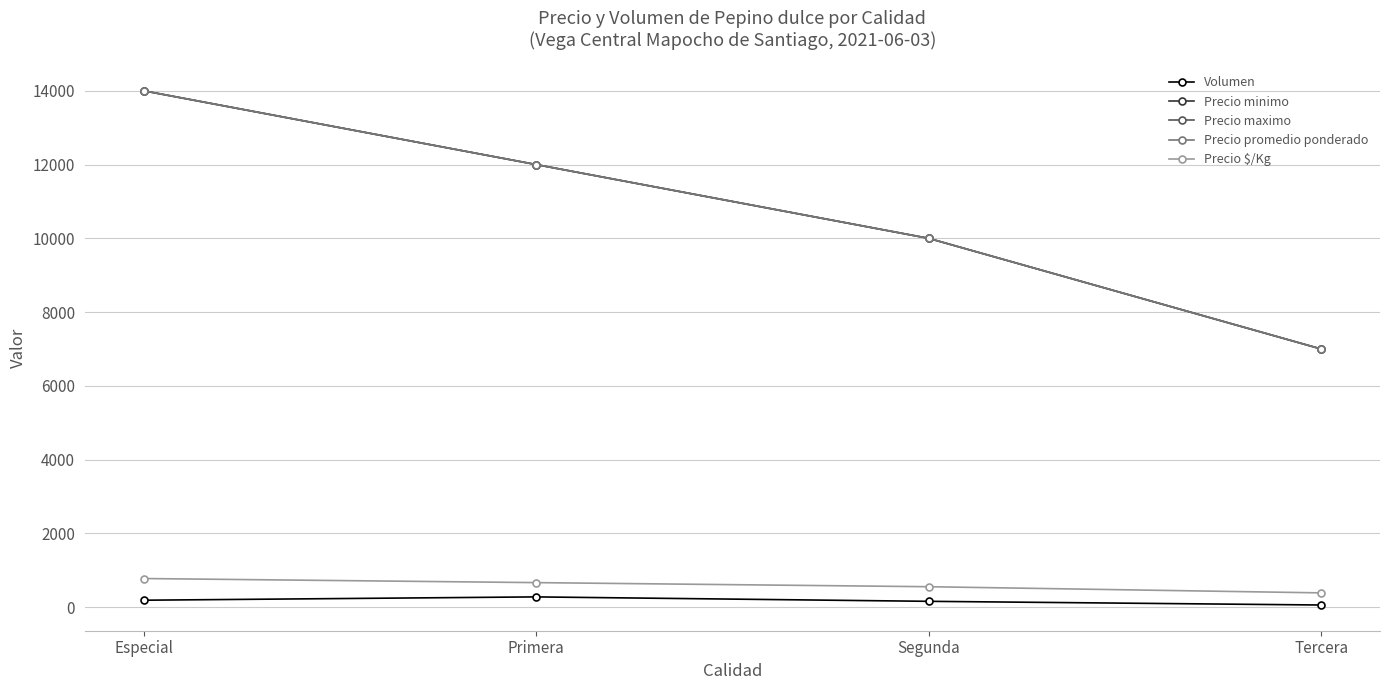

What are all the series names shown in the legend?

Volumen, Precio minimo, Precio maximo, Precio promedio ponderado, Precio $/Kg